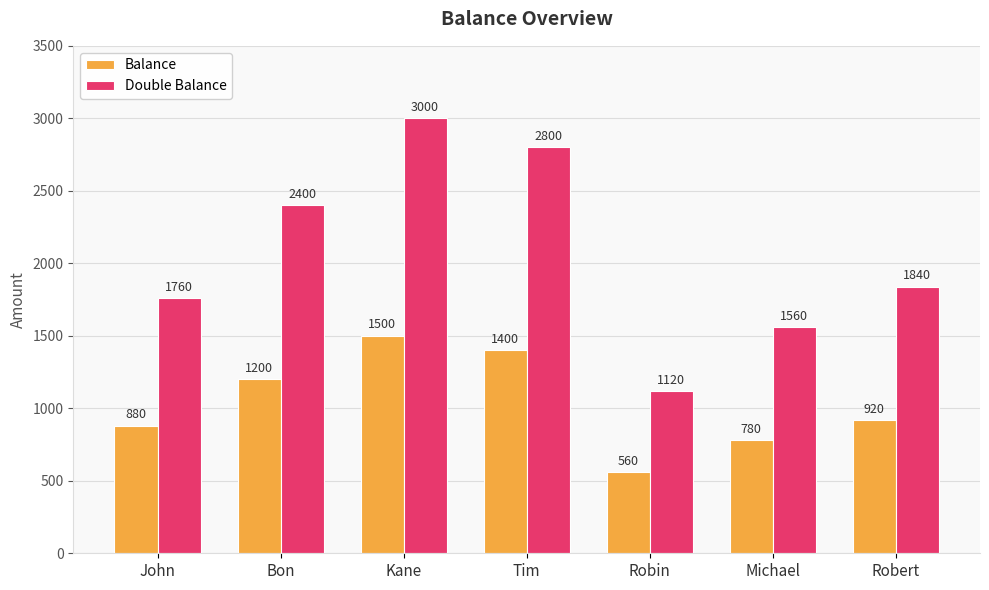

True or false: Balance has a value of 1433 at John.

False